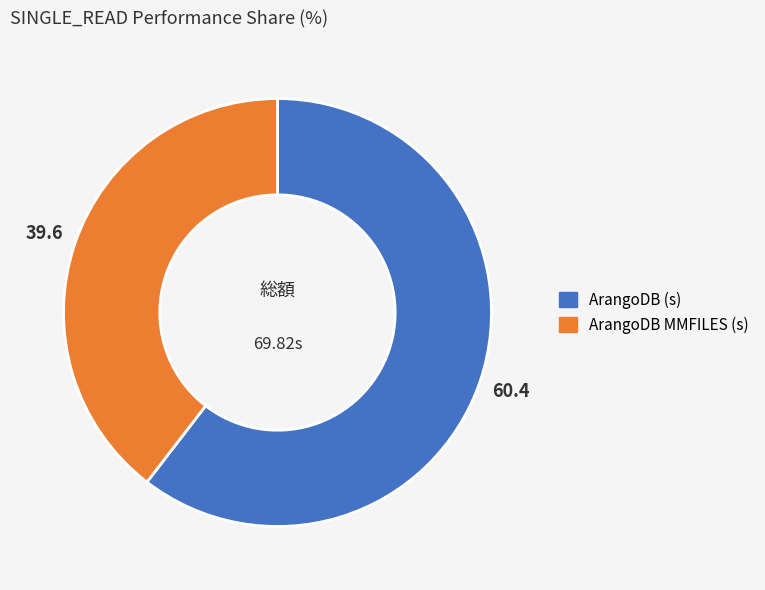

Rank the categories by value from lowest to highest.

ArangoDB MMFILES (s), ArangoDB (s)